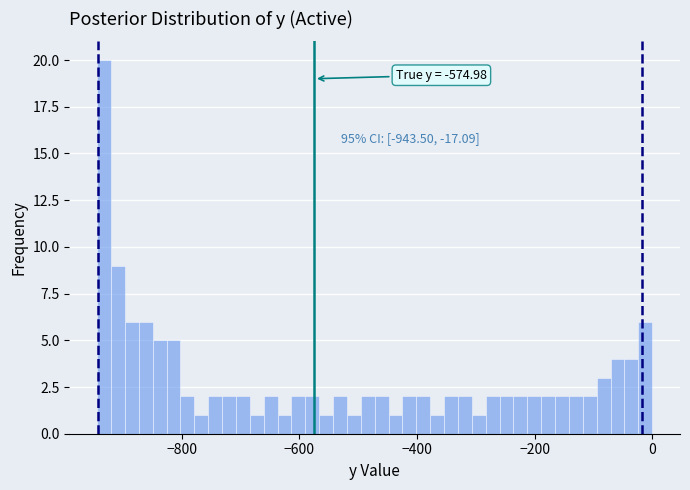

Read against the x-axis, roughly where is the centre of the tallest bar?

-940